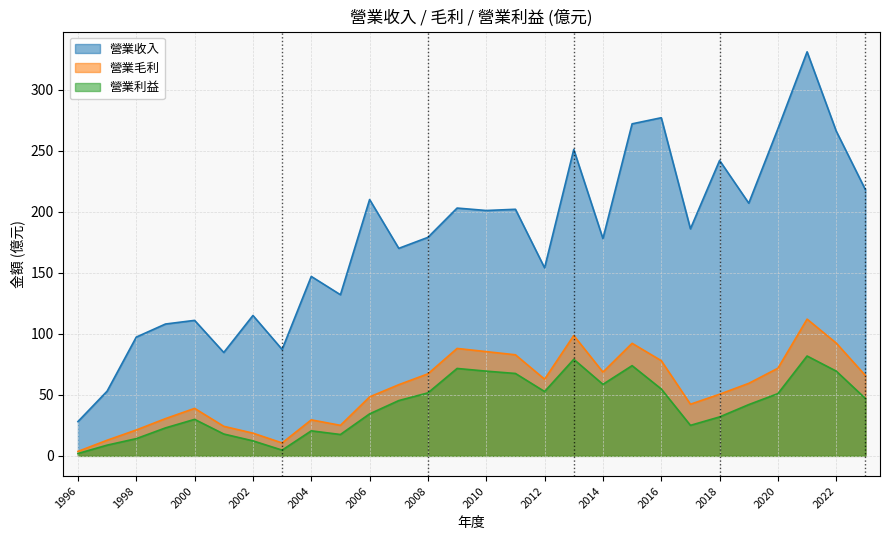

True or false: 營業毛利 and 營業收入 intersect in this chart.

False